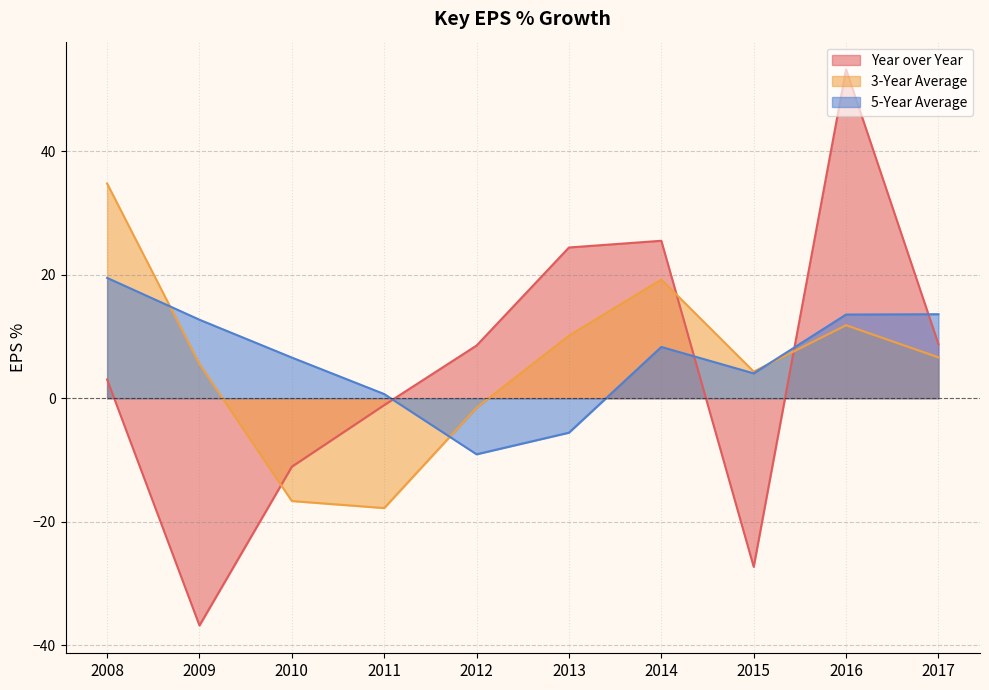

In 3-Year Average, how many points are lower than both neighbors (excluding endpoints)?

2